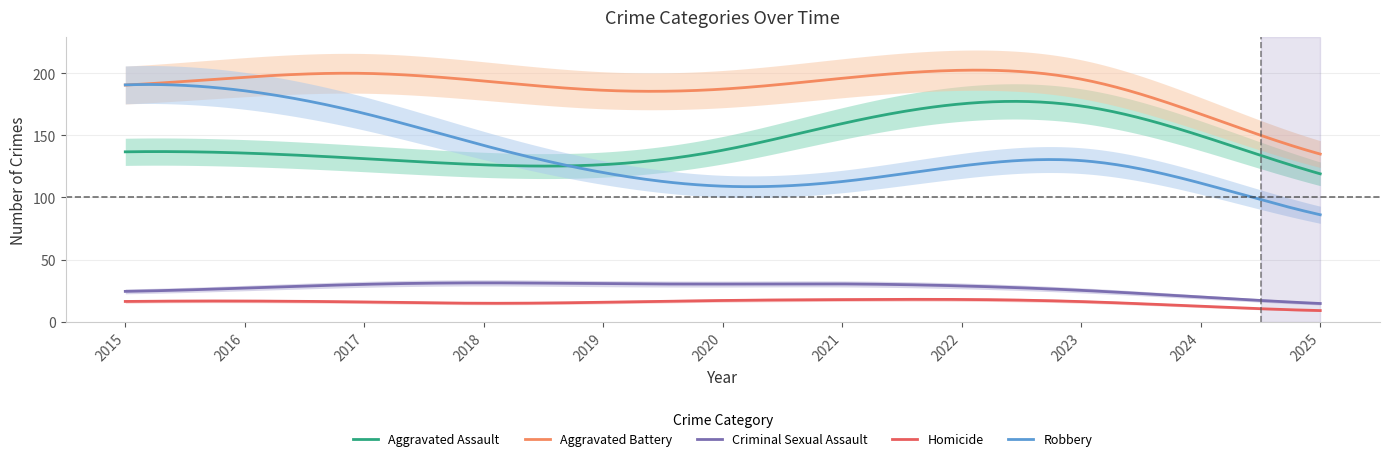

What is the minimum value for Aggravated Assault?

119.0